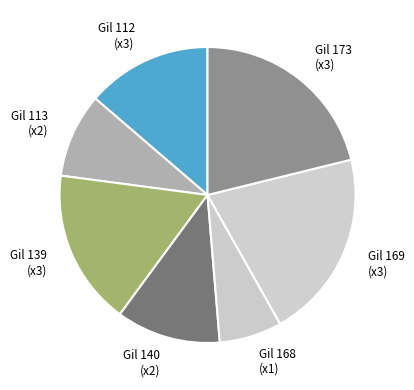

How many segments does this pie chart have?

7